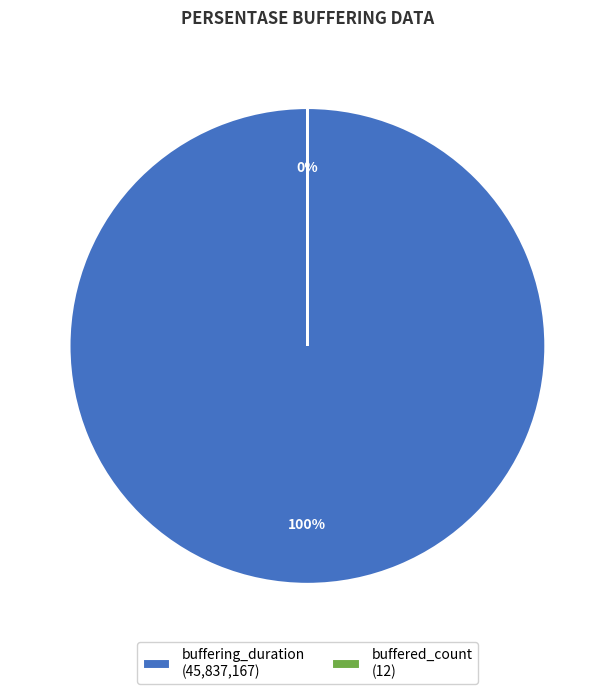

To the nearest percent, what is the average slice percentage?

50%